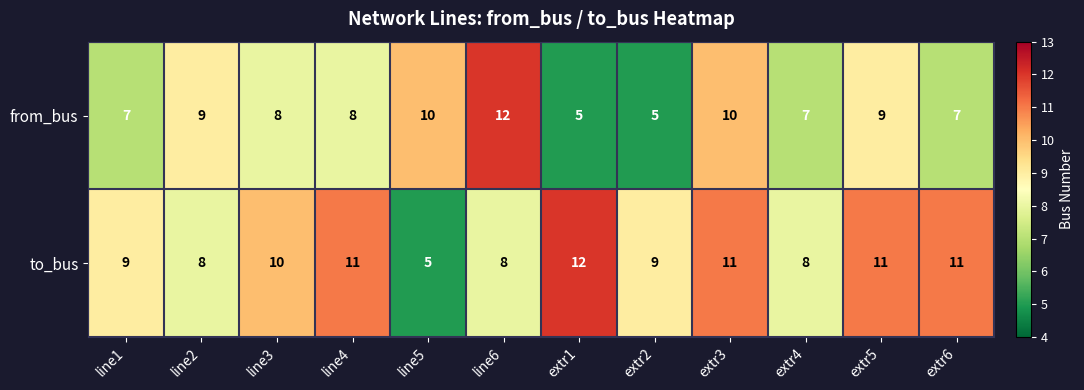

True or false: to_bus has a value of 17 at line4.

False